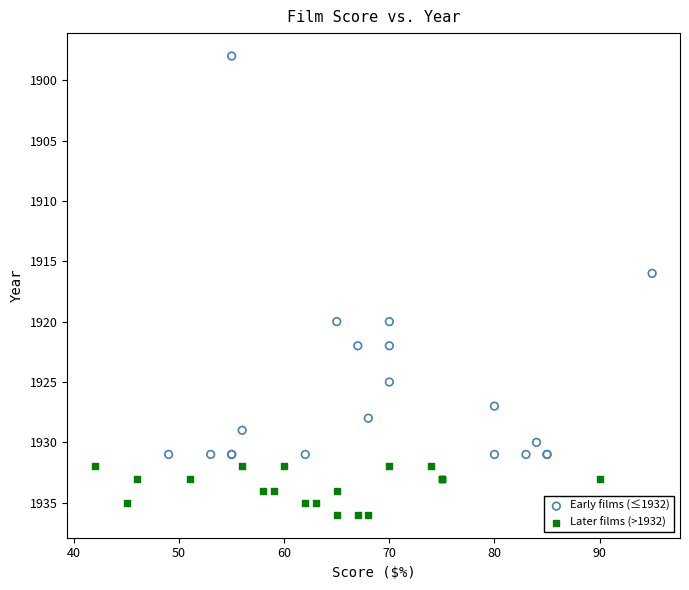

Which series has the largest Y range (max minus min)?

Early films (≤1932)